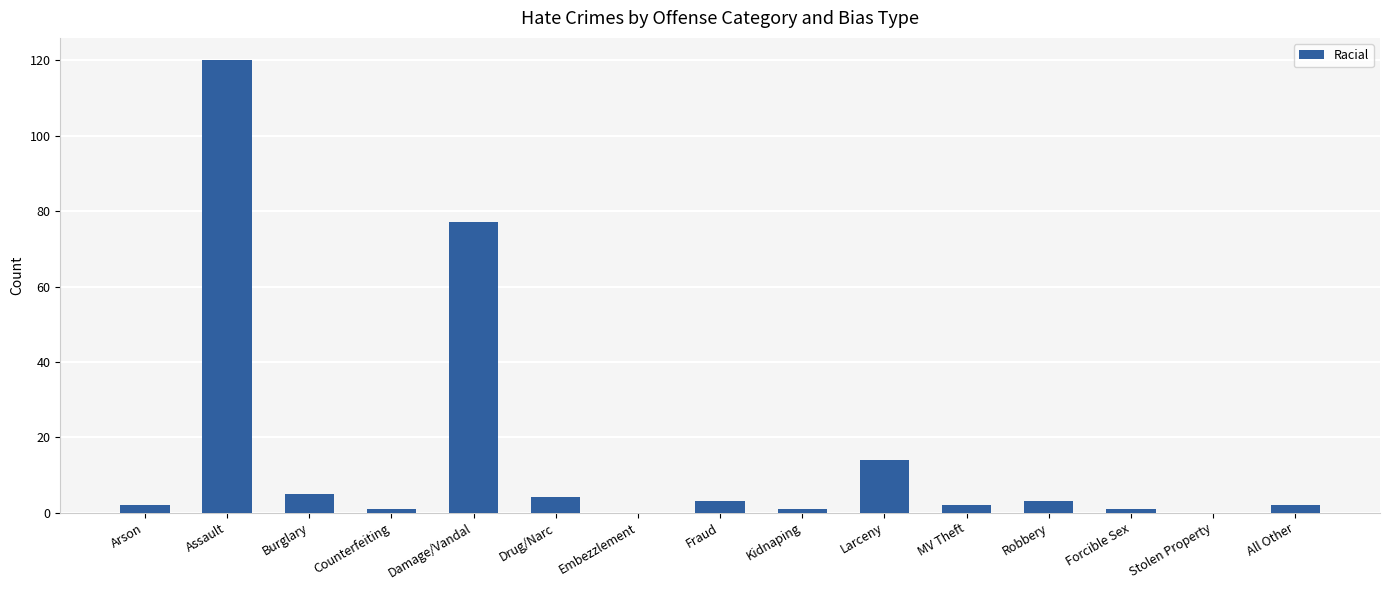

True or false: the data shows 18 at Damage/Vandal.

False